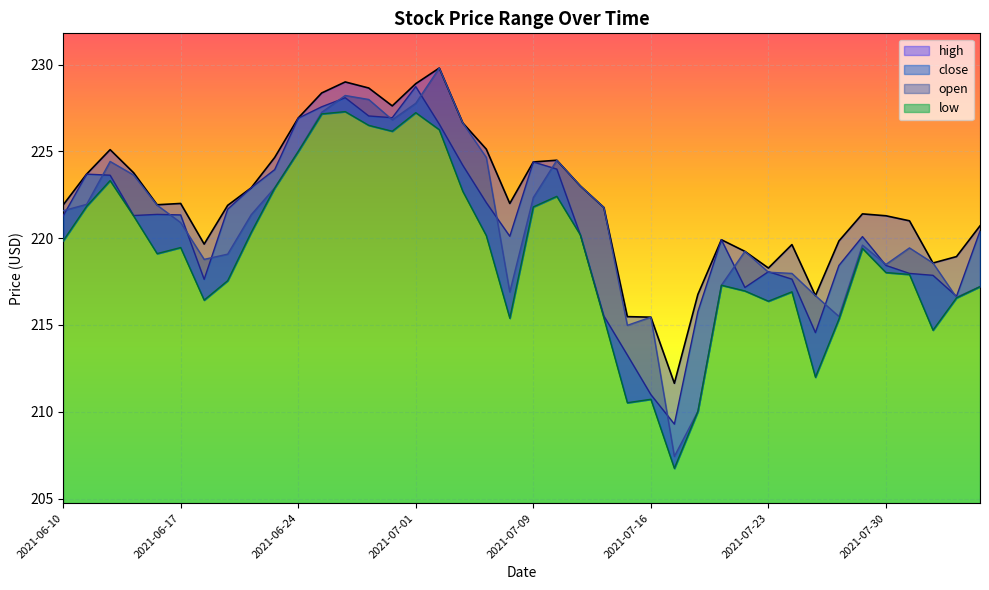

How many lines are shown in the chart?

4